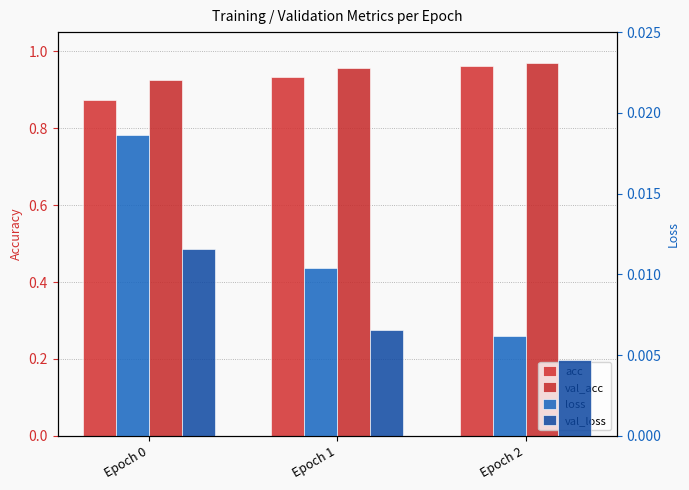

What is the sum of all acc values?

2.8